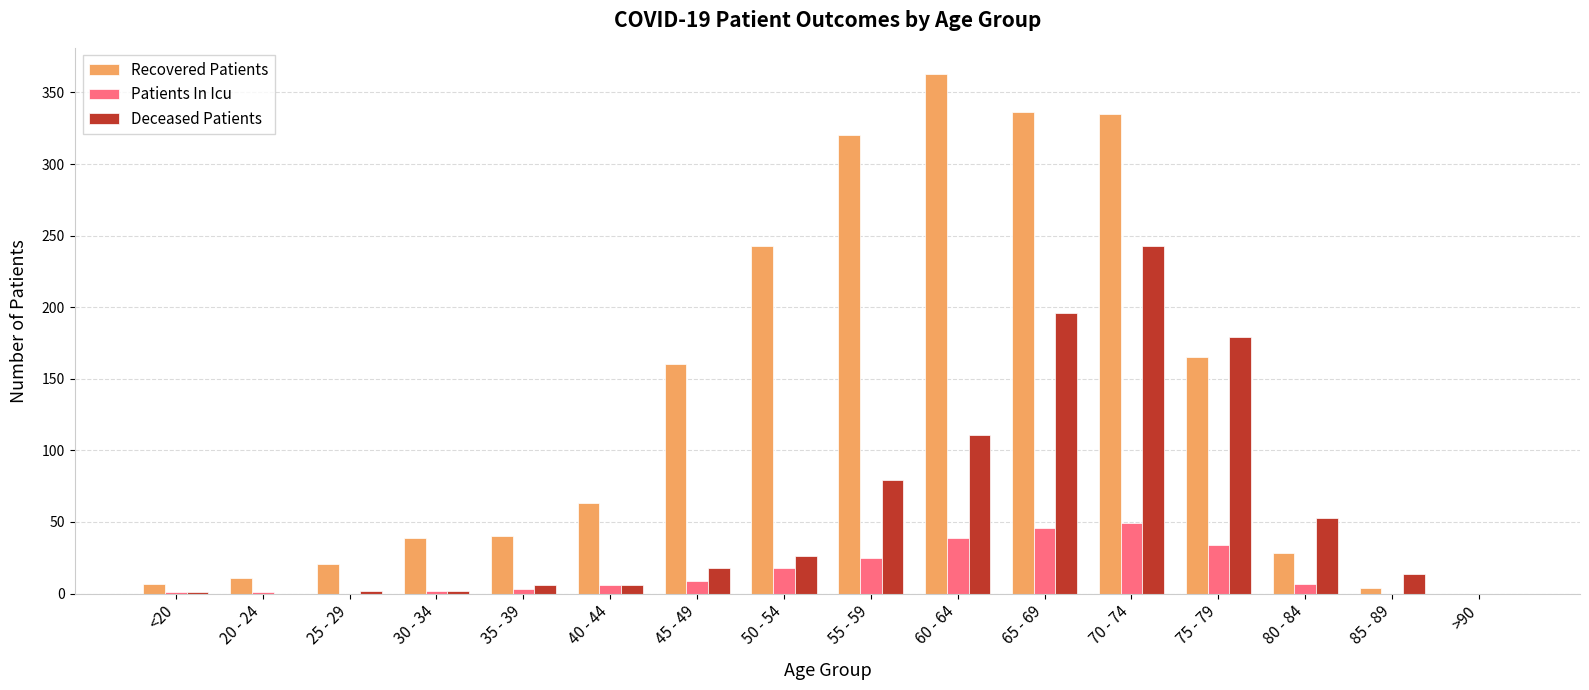

What value does the Deceased Patients series have at 50 - 54, to the nearest 10?

30